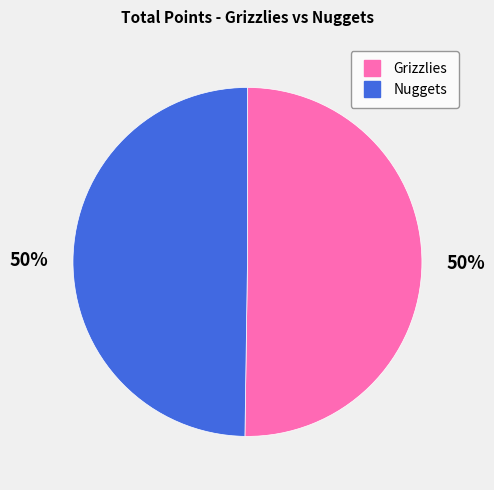

Is the sum of Nuggets and Grizzlies greater than half?

Yes